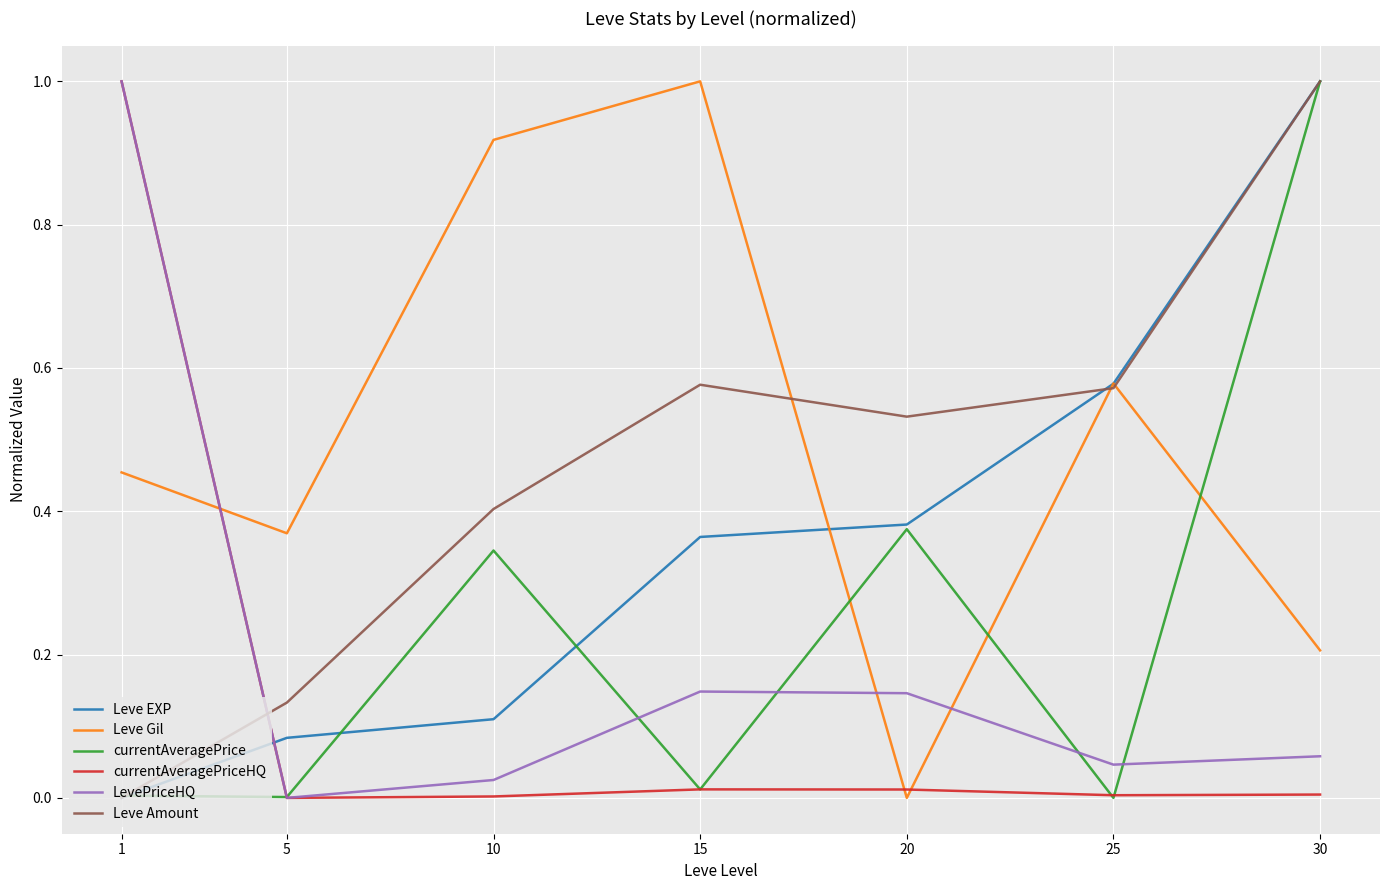

List the labels in order of Leve Gil value, smallest first.

20, 30, 5, 1, 25, 10, 15